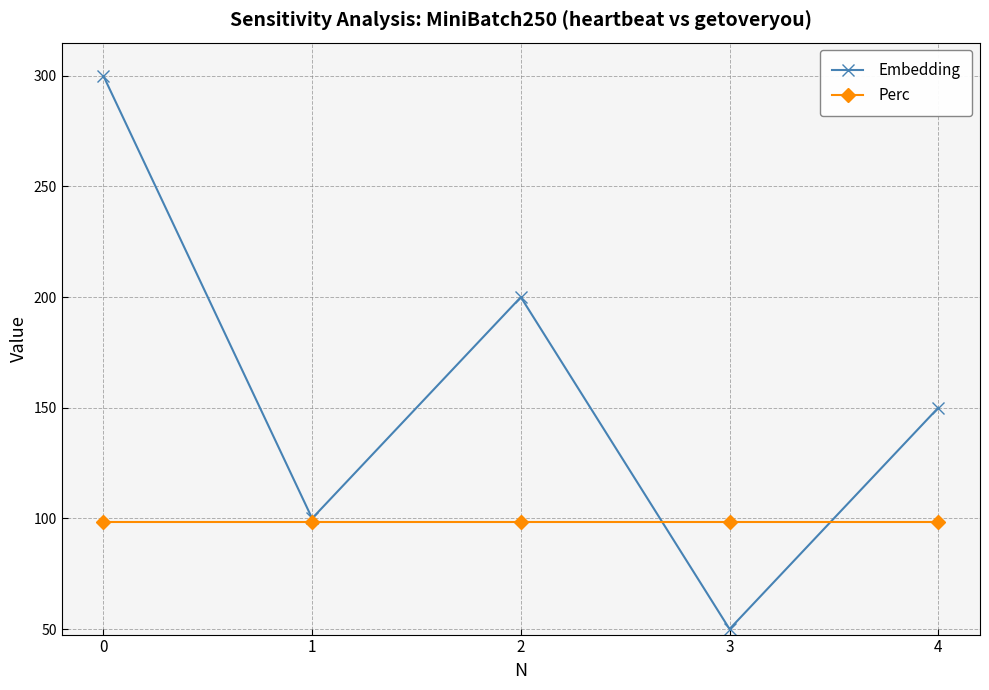

How many lines are shown in the chart?

2